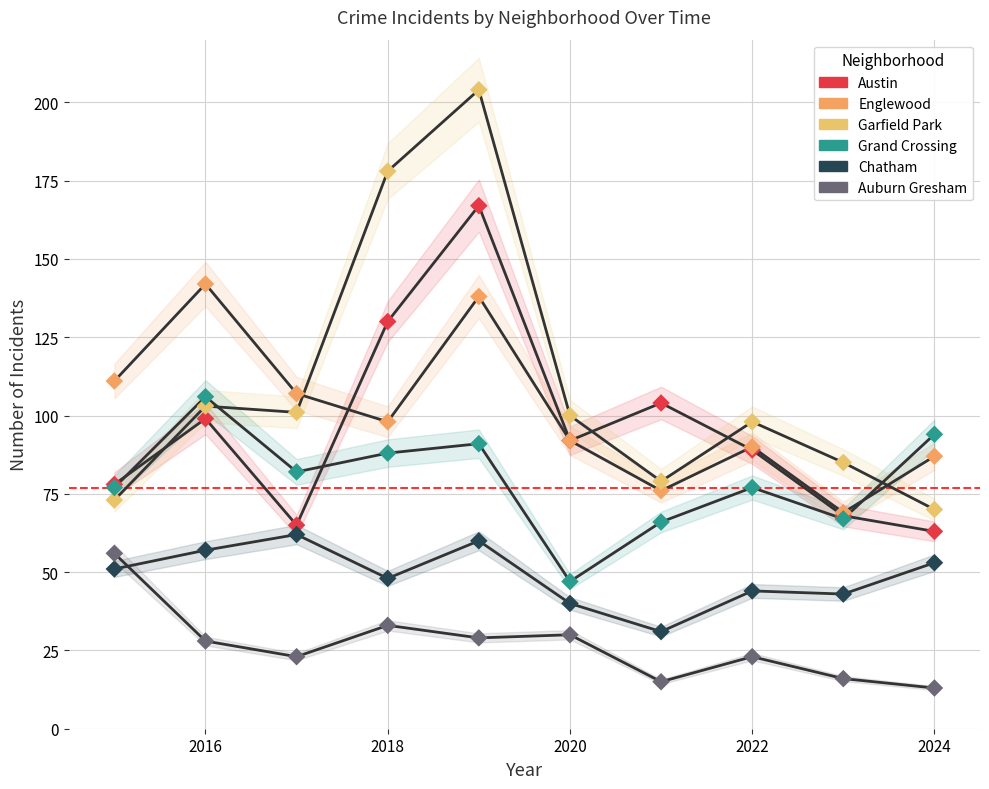

At how many categories does at least one series exceed 191?

1